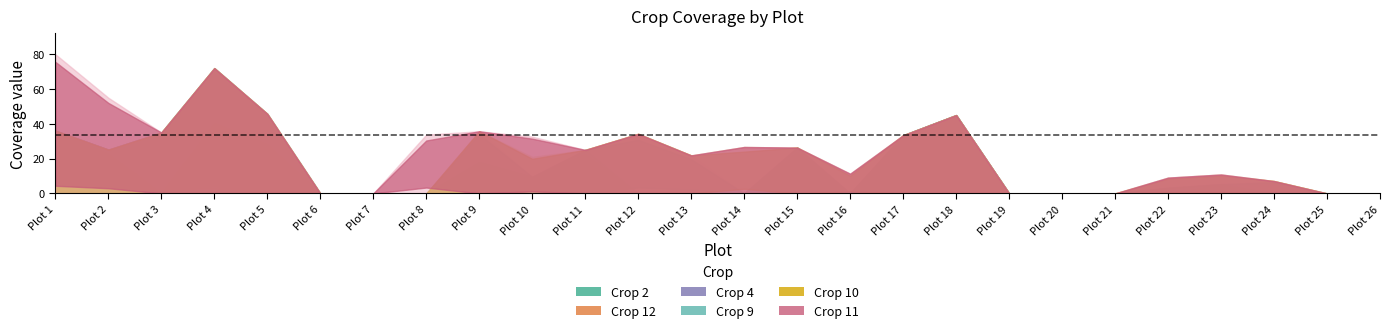

How many lines are shown in the chart?

6